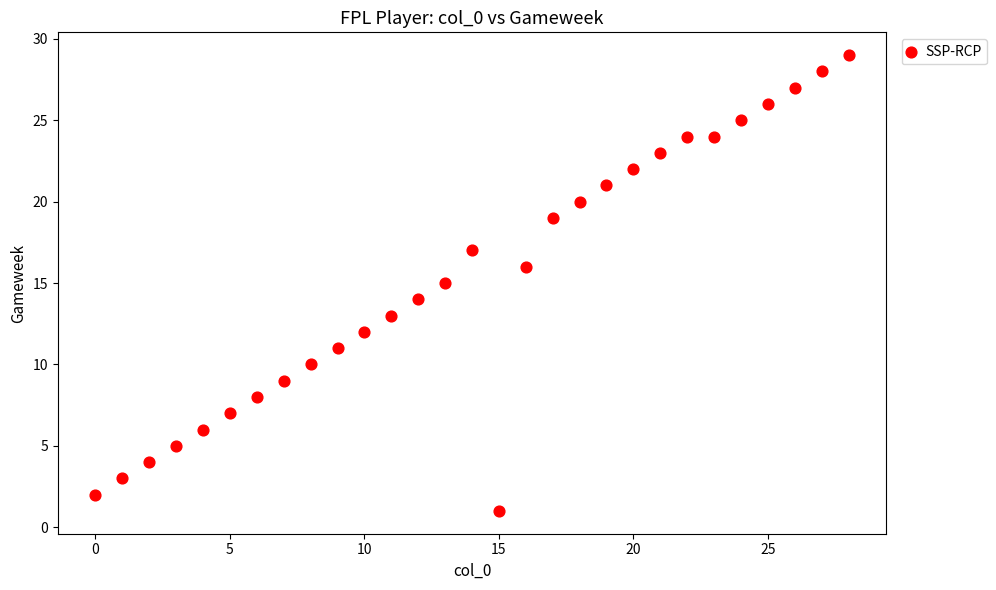

What is the range of X values (max minus min)?

28